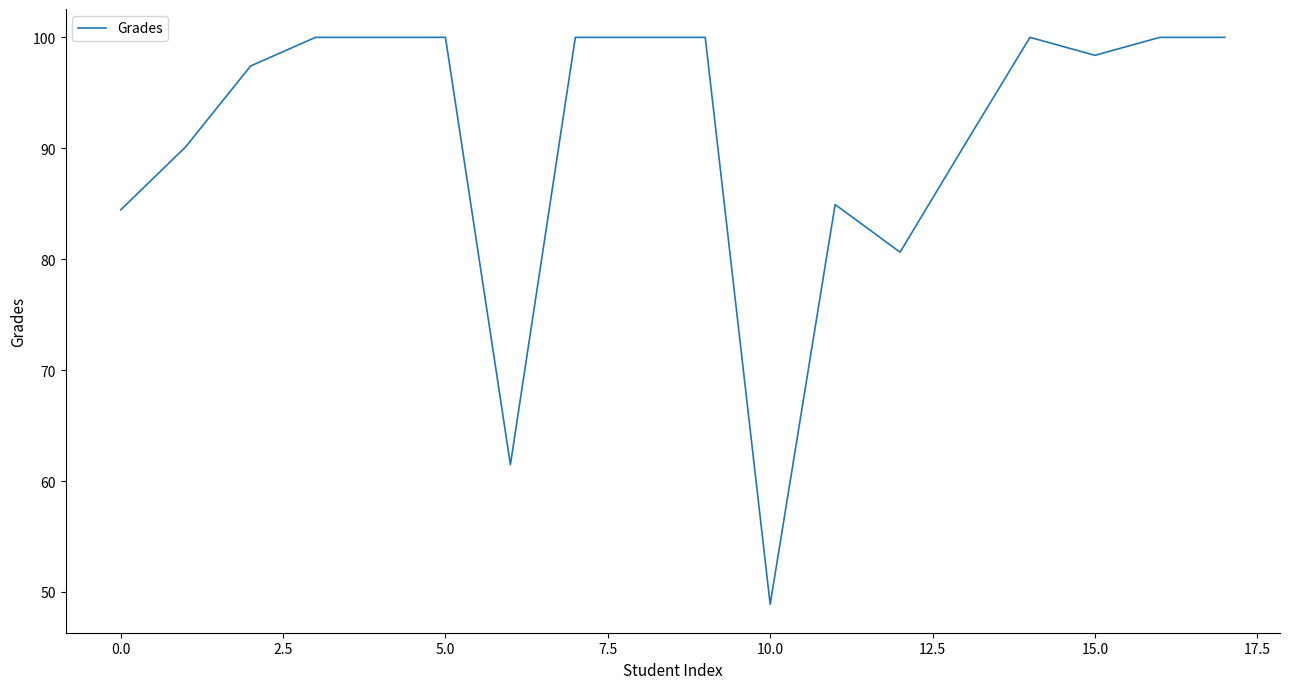

True or false: the data has more than 0 interior local peaks.

True